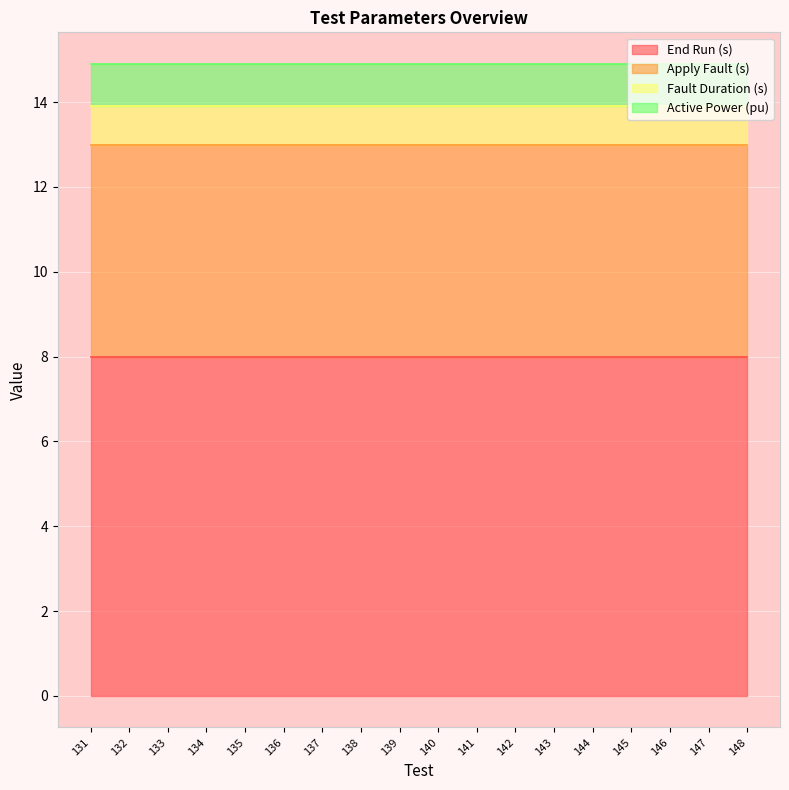

Which has a higher value, 131 or 137?

131